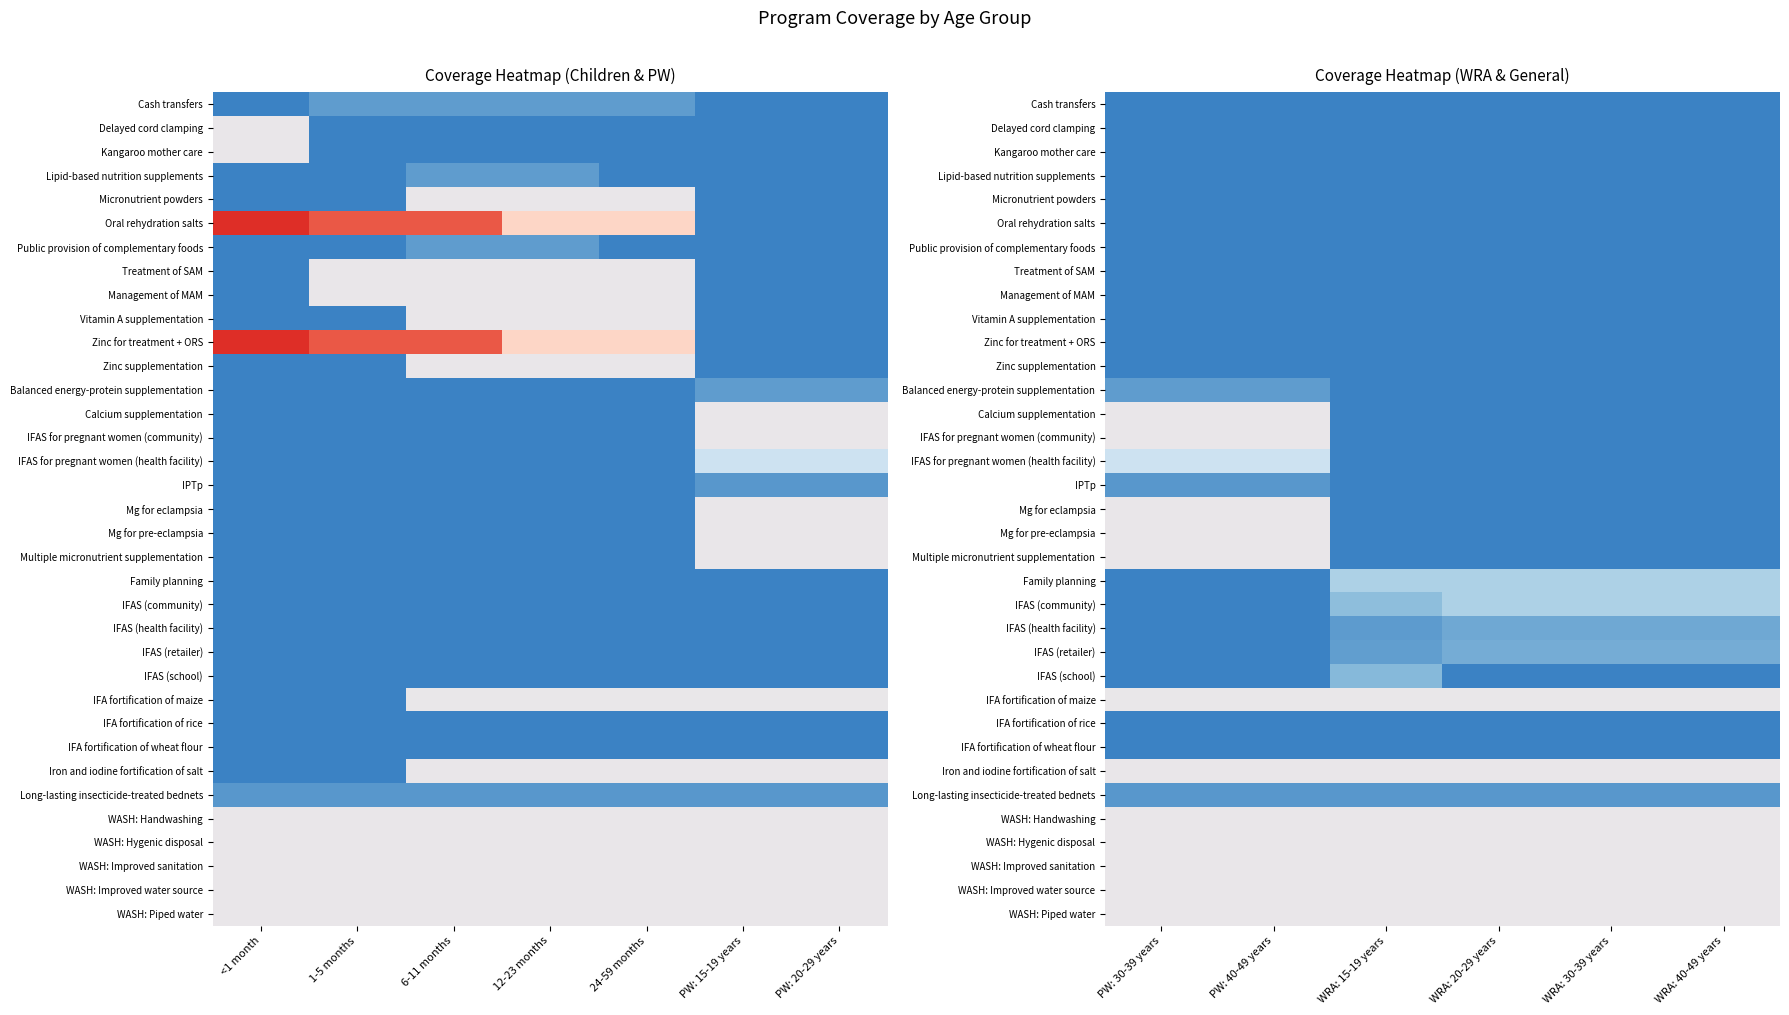

How many data points does each series have?

6